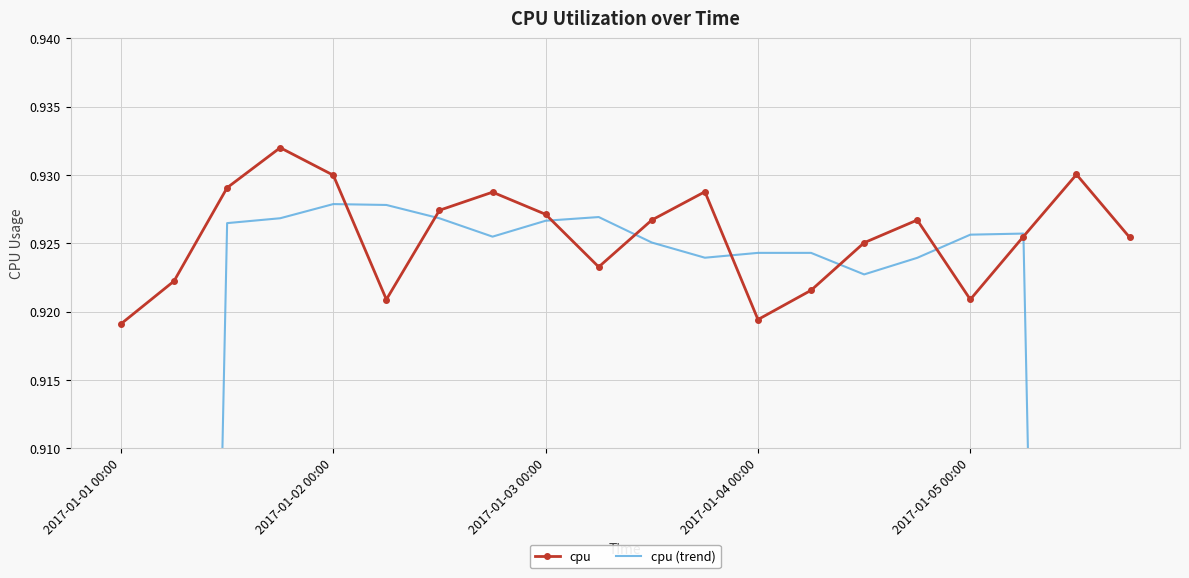

True or false: cpu and cpu (trend) cross at least once.

True